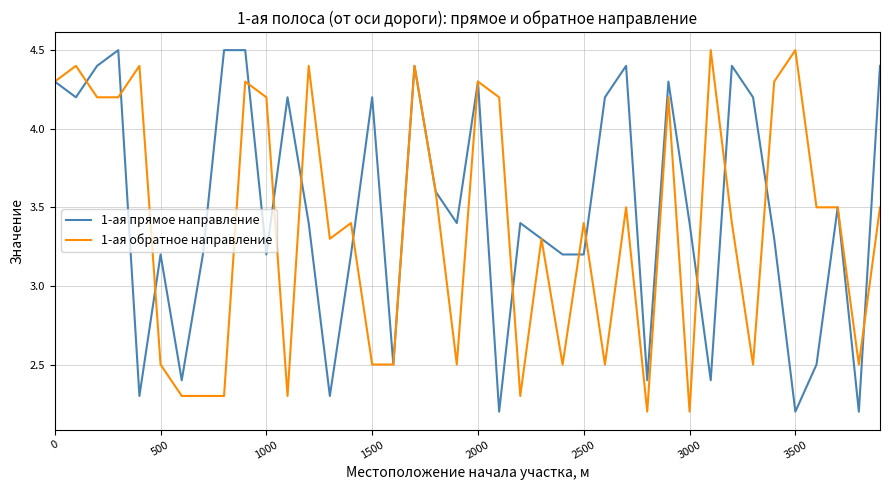

What is the sum of all 1-ая обратное направление values?

135.1